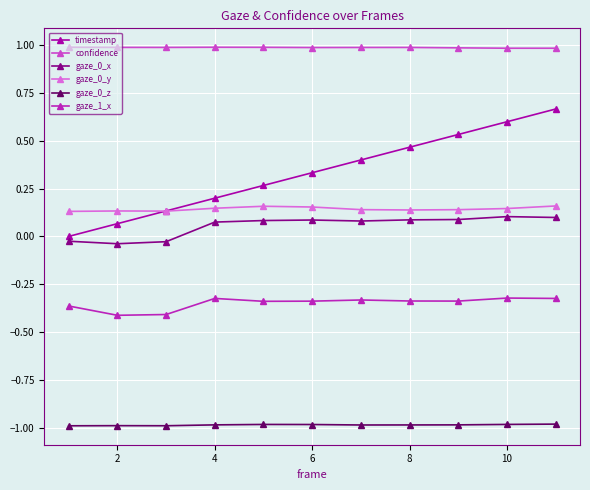

Which series has the largest range (max minus min)?

timestamp